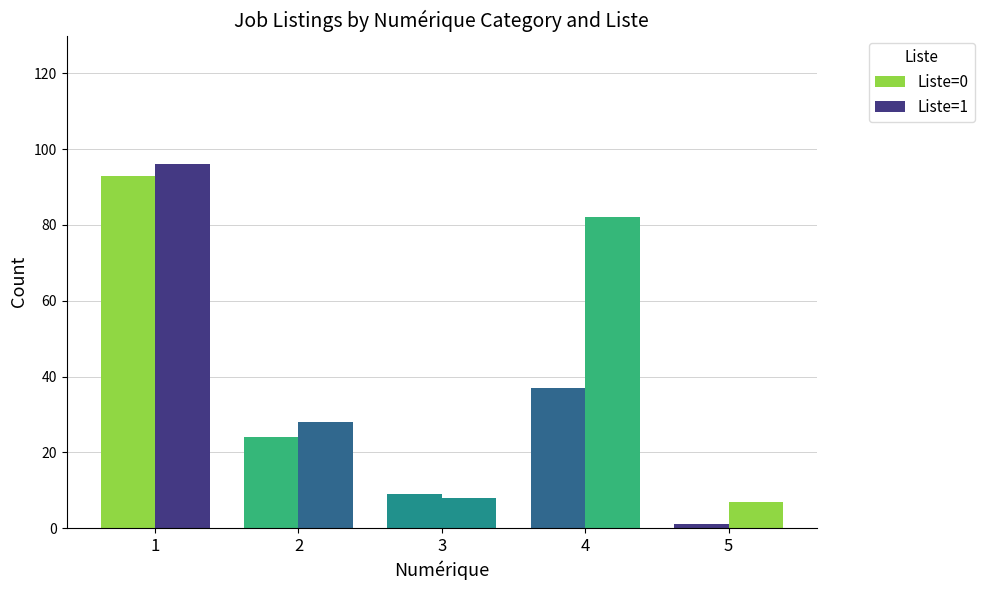

Count the number of categories in the chart.

5